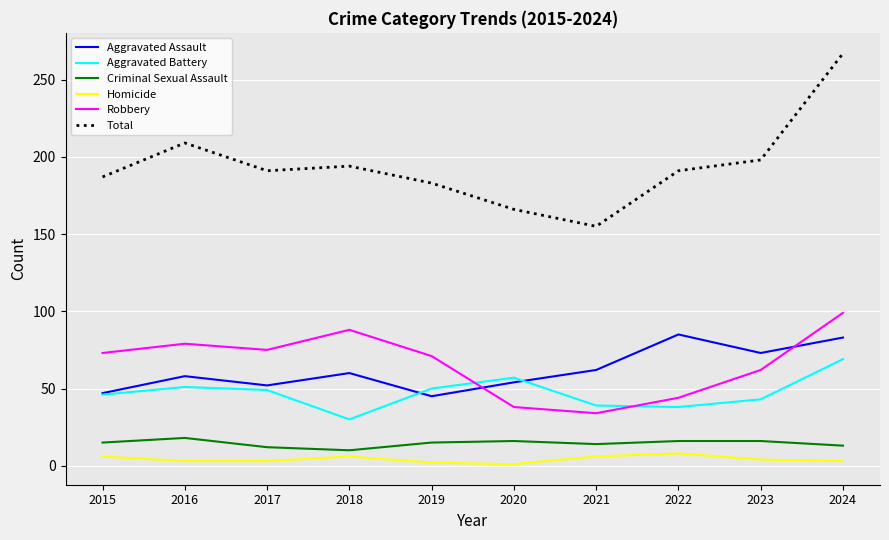

What is the average value of the Homicide series?

4